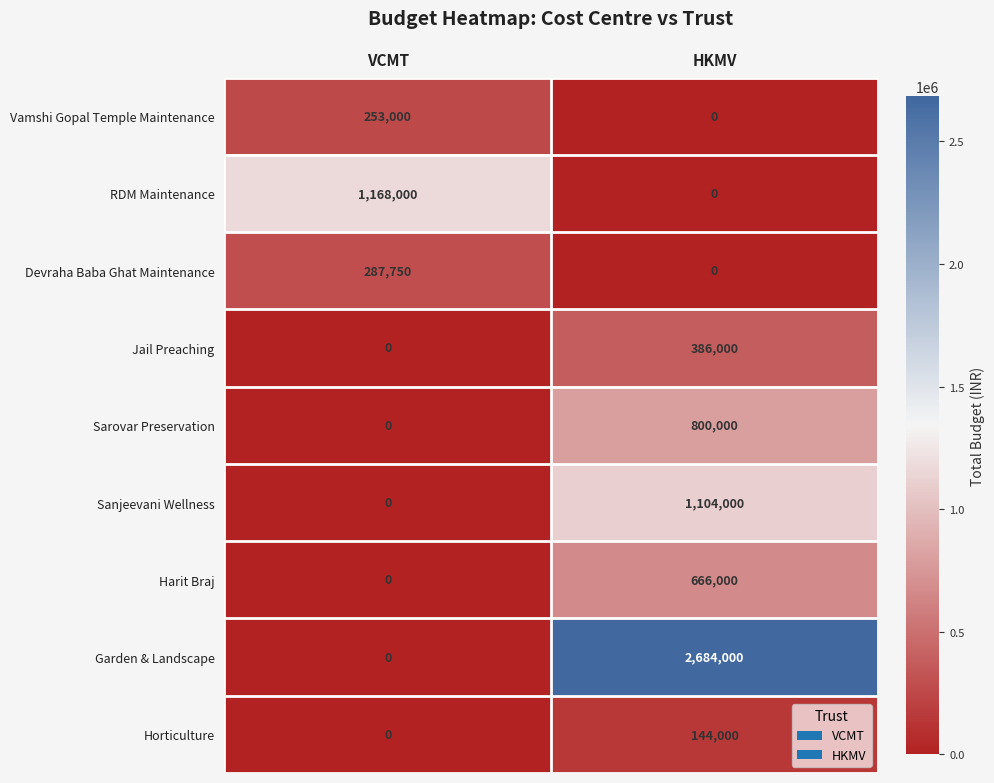

The Devraha Baba Ghat Maintenance series shows 0 at HKMV. True or false?

True